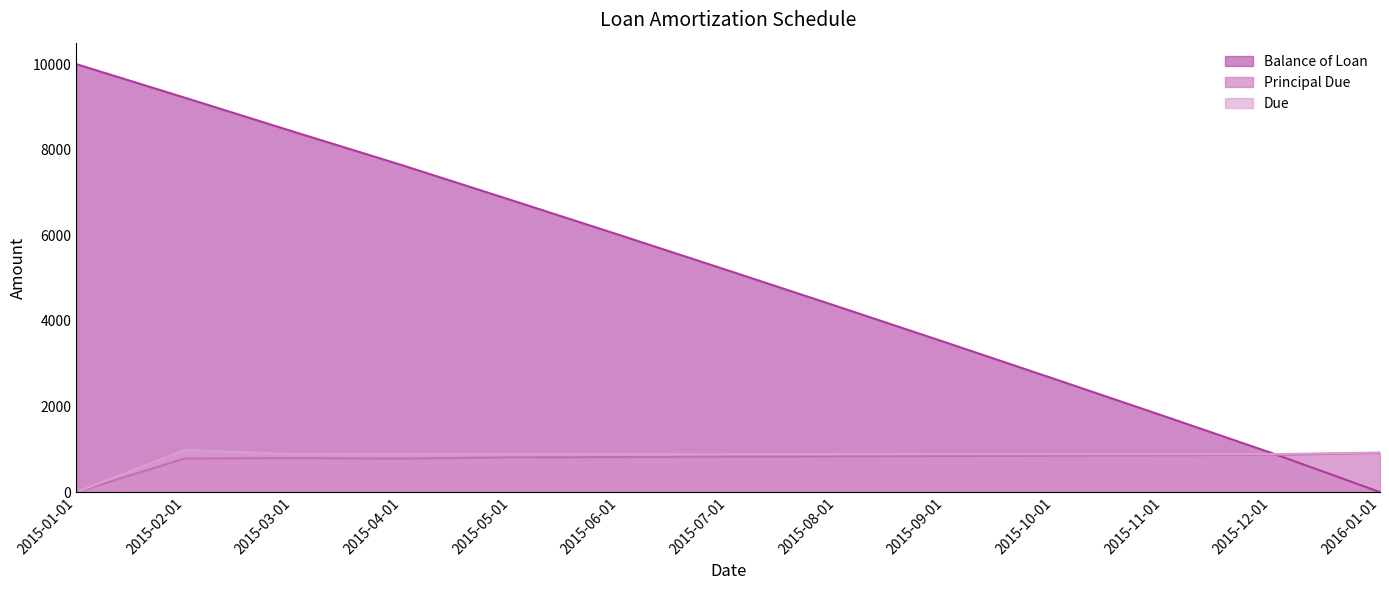

What is the label of the 11th point from the right?

2015-03-01